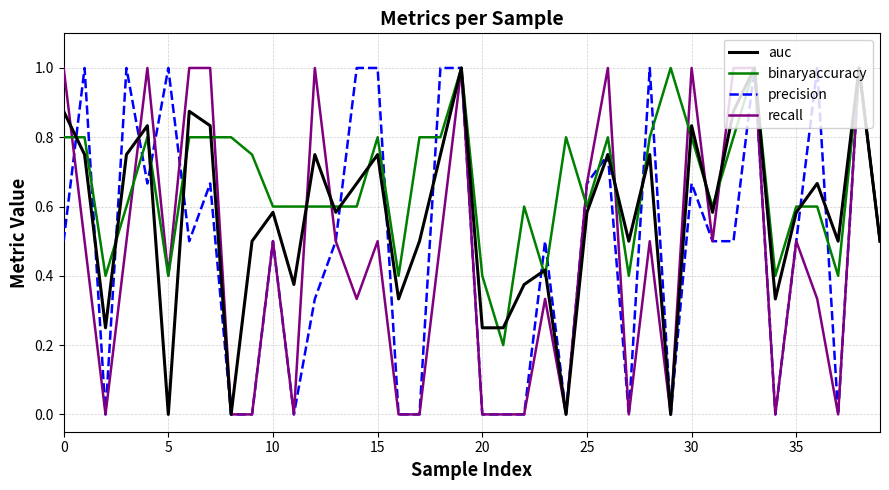

How many lines are shown in the chart?

4